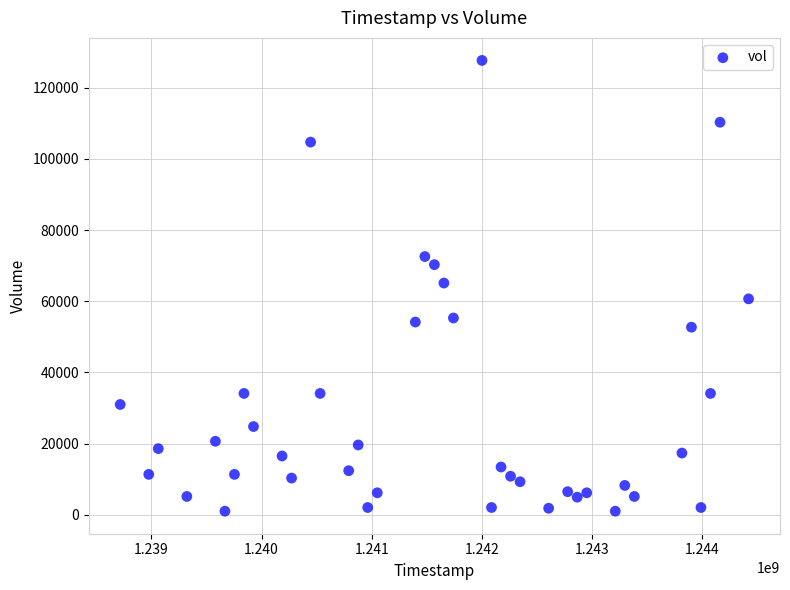

What is the range of Y values (max minus min)?

126642